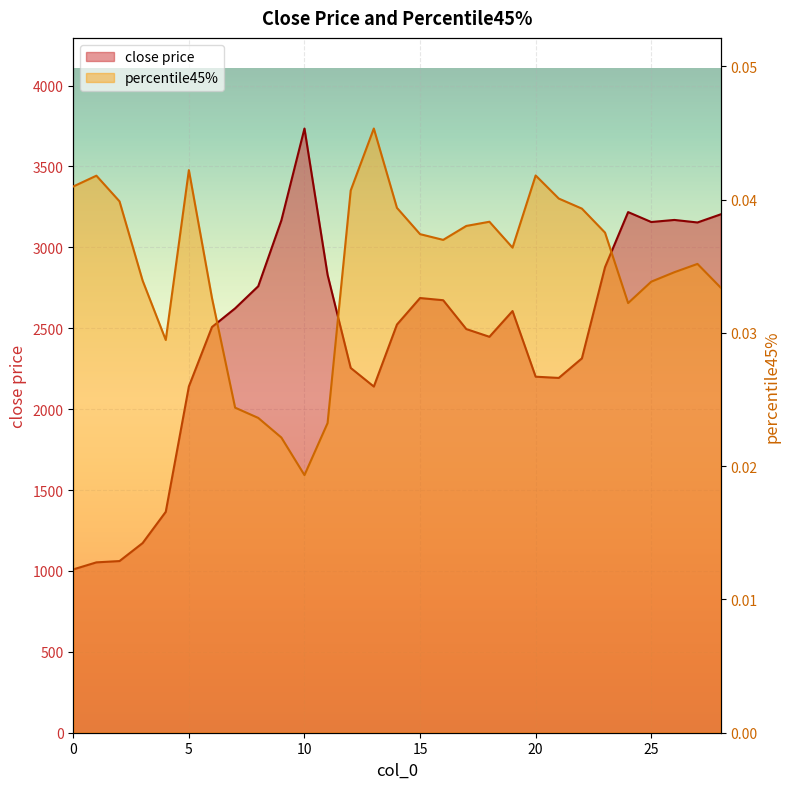

What is the difference between the close price values at 24 and 8?

458.4